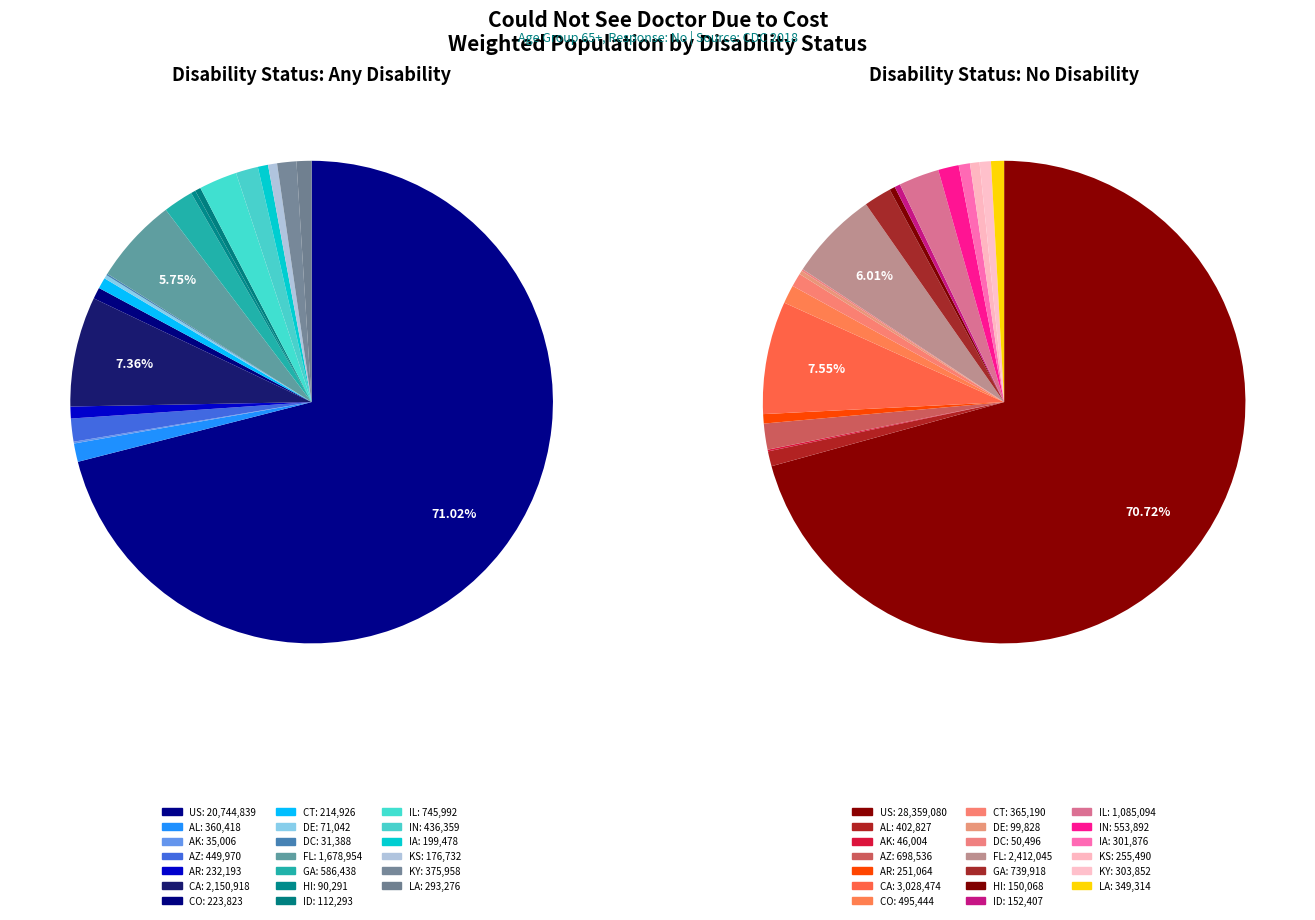

To the nearest percent, what portion does US represent?

71%